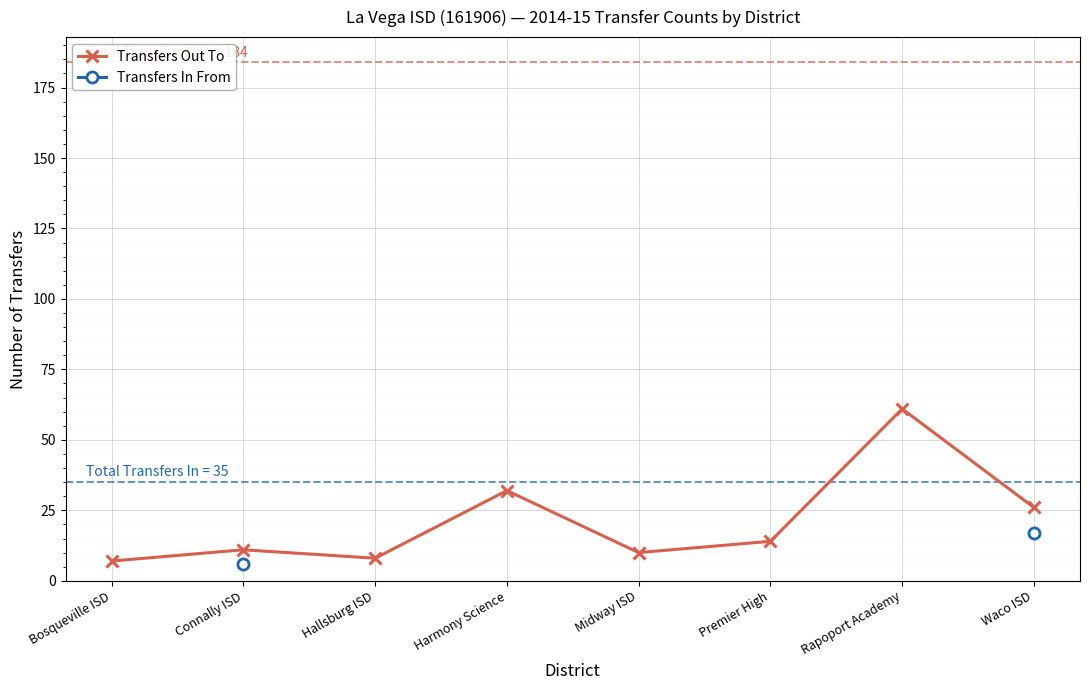

List the labels in order of Transfers Out To value, largest first.

Rapoport Academy, Harmony Science, Waco ISD, Premier High, Connally ISD, Midway ISD, Hallsburg ISD, Bosqueville ISD